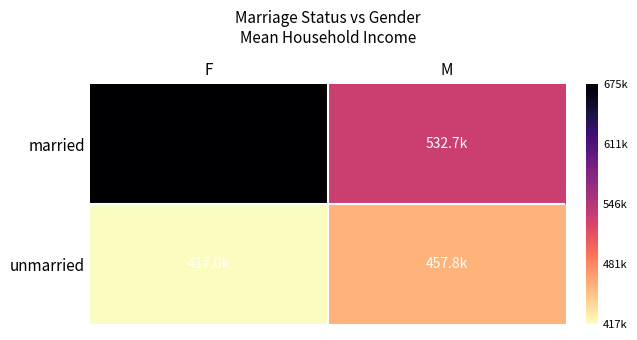

Which series has the largest total across all categories?

married